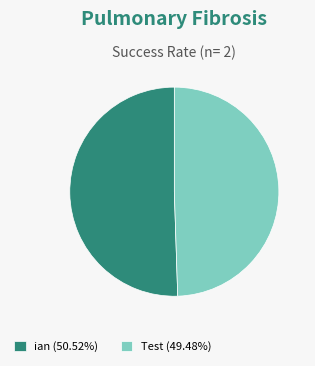

Which category has the biggest portion of the pie?

ian